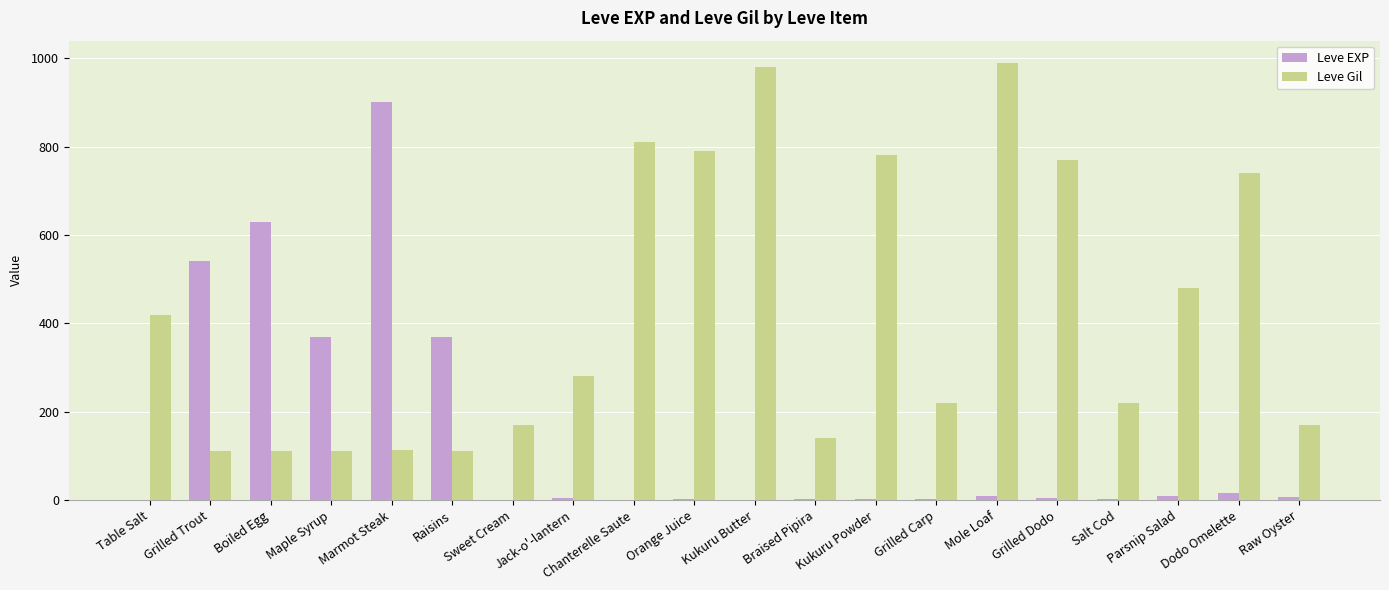

At which label does Leve Gil first exceed 280?

Table Salt